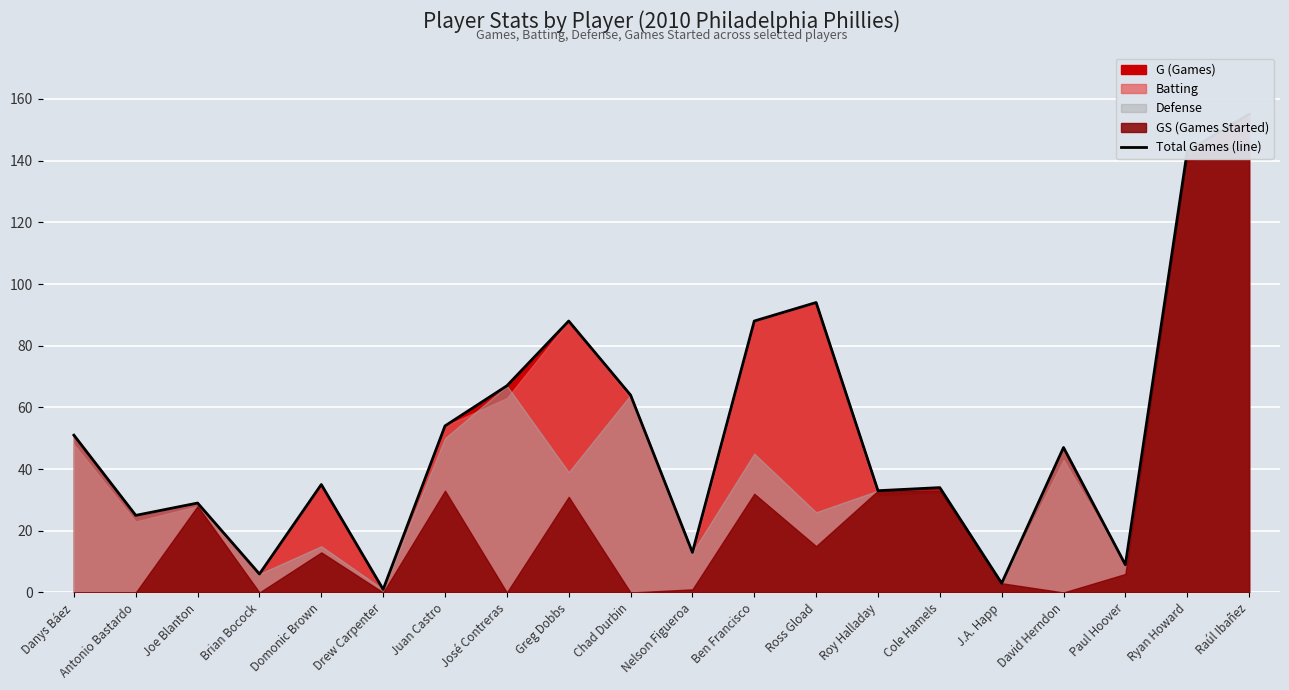

What is the change in value from Joe Blanton to Drew Carpenter?

-28